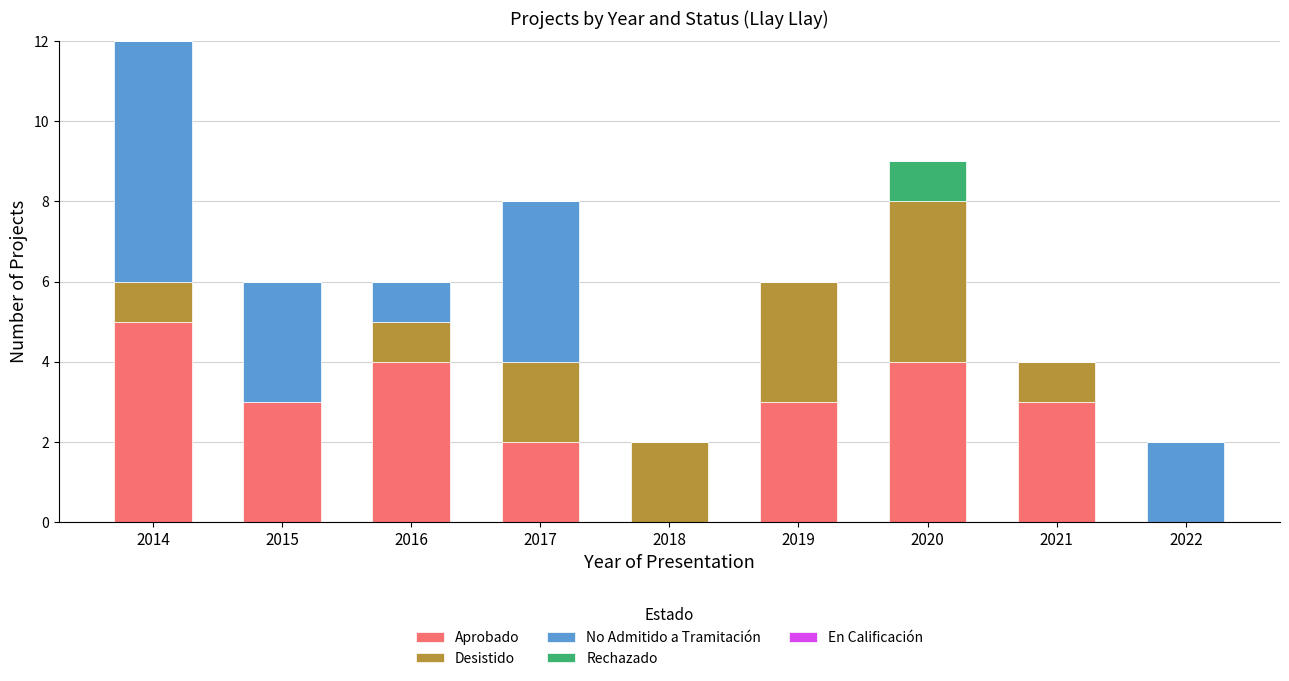

Read the Aprobado value at 2016.

4